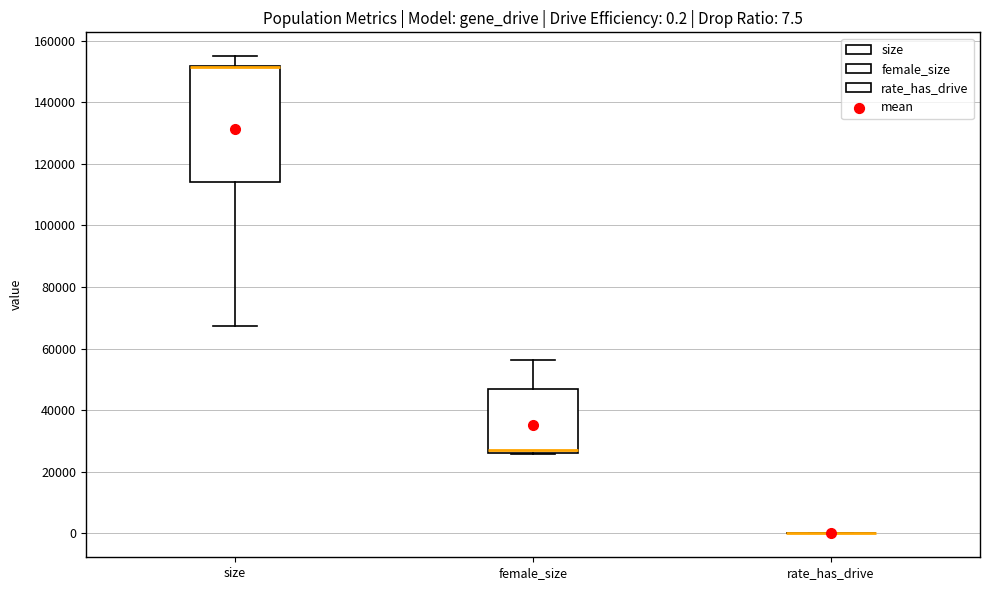

Which box is the tallest, from its lower edge to its upper edge?

size